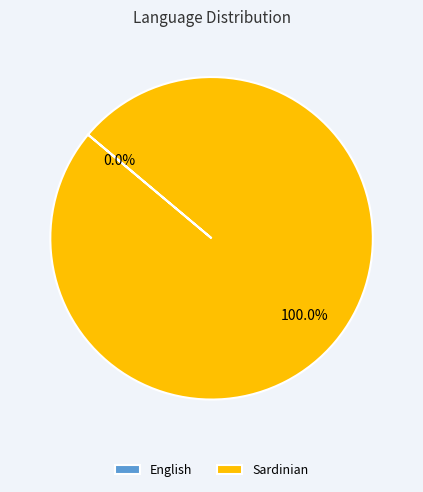

To the nearest percent, what is the combined percentage of Sardinian and English?

100%